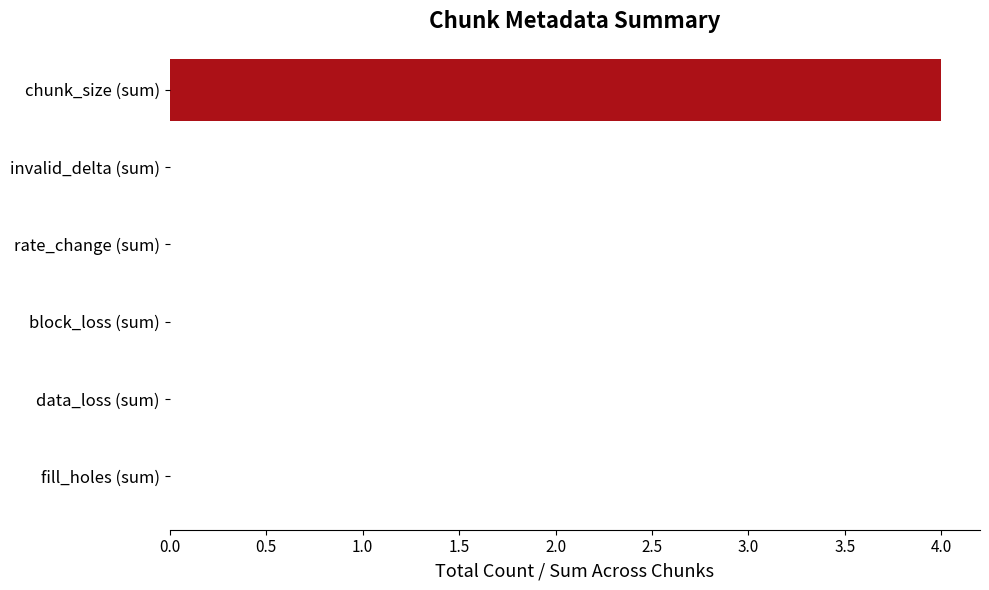

Reading bottom to top, list all the values displayed in this chart.

fill_holes (sum)=0	data_loss (sum)=0	block_loss (sum)=0	rate_change (sum)=0	invalid_delta (sum)=0	chunk_size (sum)=4